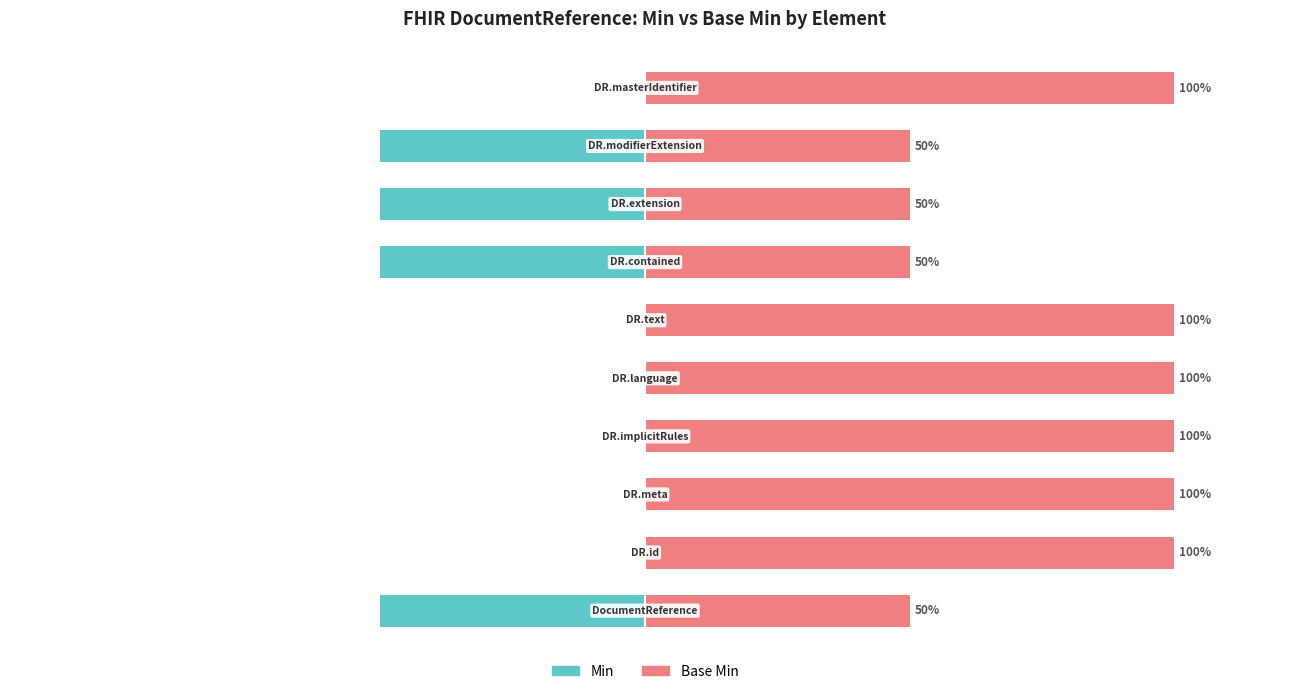

Reading left to right, transcribe all the data shown in this chart.

Min: 0=-50	1=0	2=0	3=0	4=0	5=0	6=-50	7=-50	8=-50	9=0
Base Min: 0=50	1=100	2=100	3=100	4=100	5=100	6=50	7=50	8=50	9=100